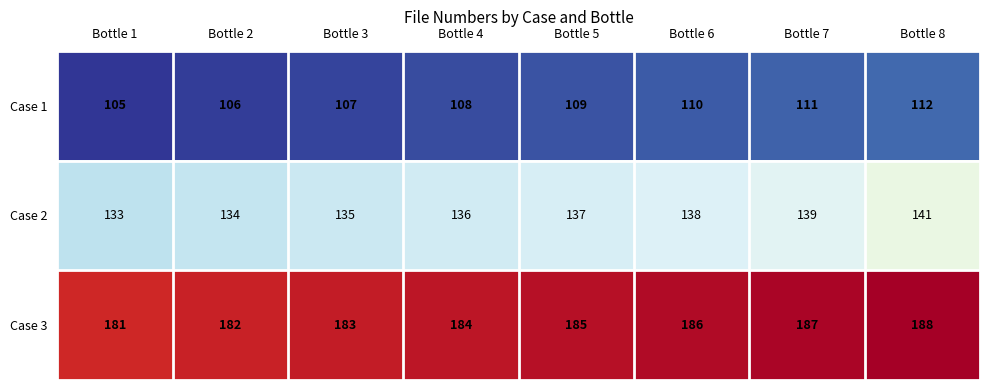

Read the Case 1 value at Bottle 3.

107